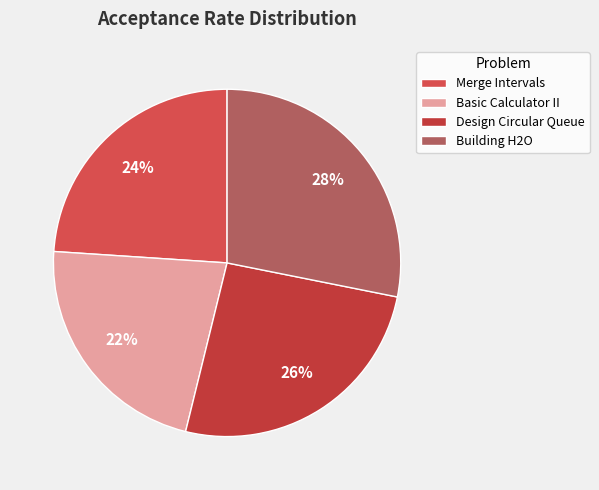

The Merge Intervals slice represents 24% of the pie. True or false?

True